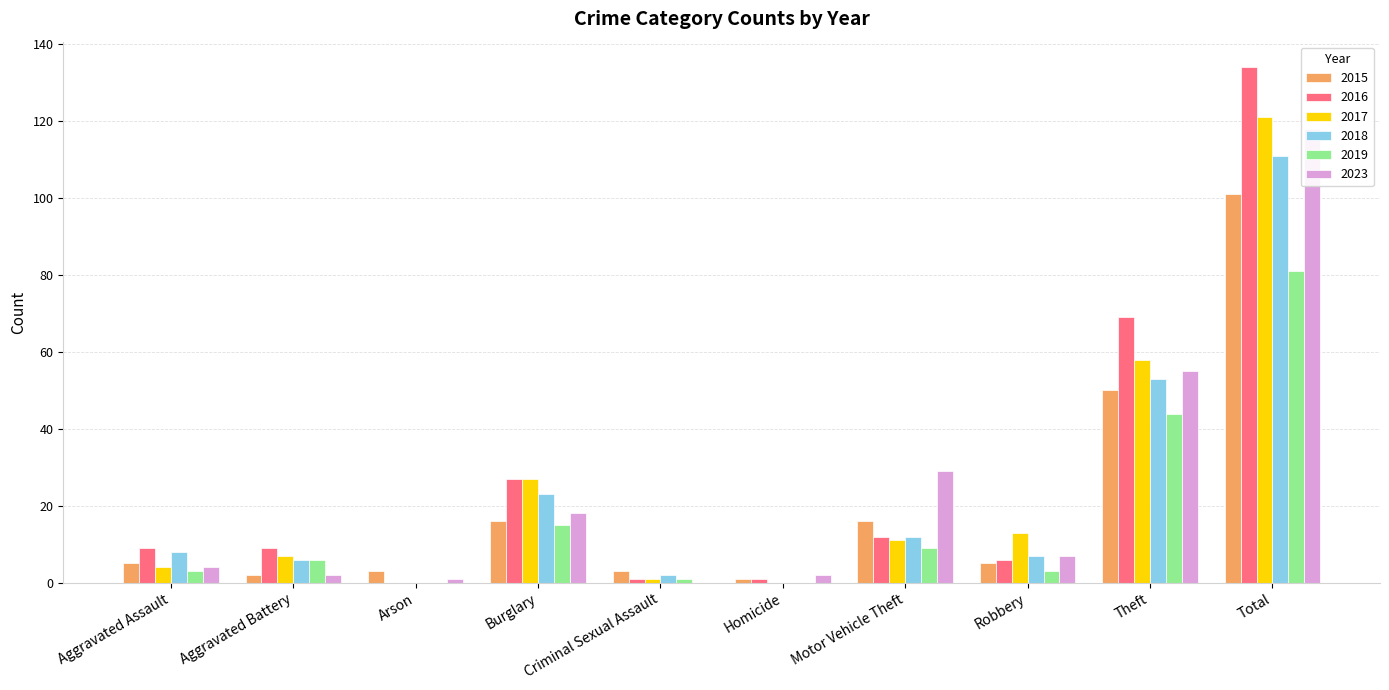

At which label is 2023 closest to 59?

Theft